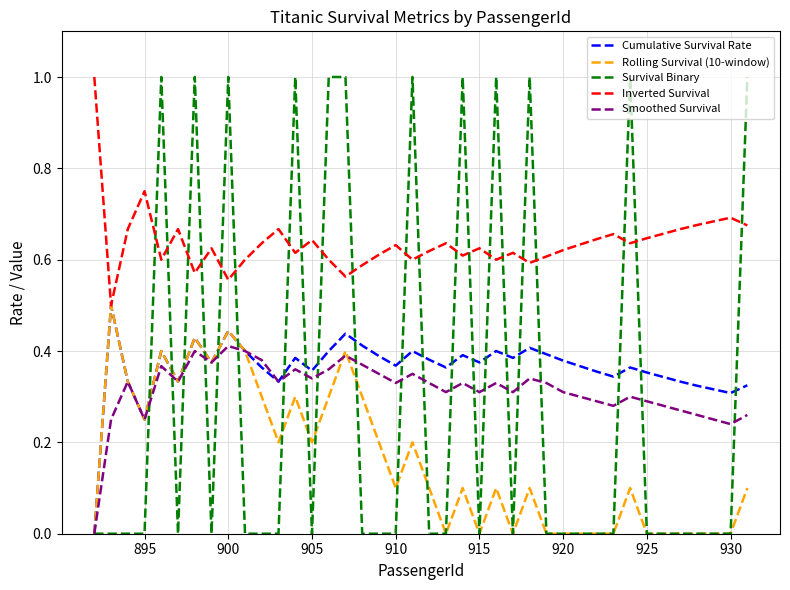

True or false: Survival Binary and Rolling Survival (10-window) intersect in this chart.

True